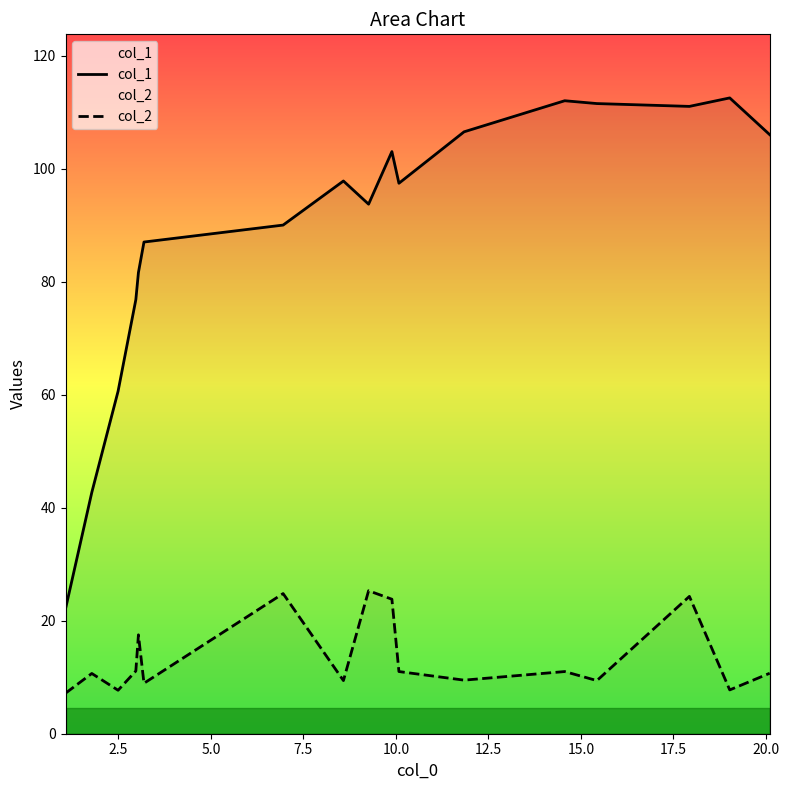

True or false: col_1 and col_2 intersect in this chart.

False